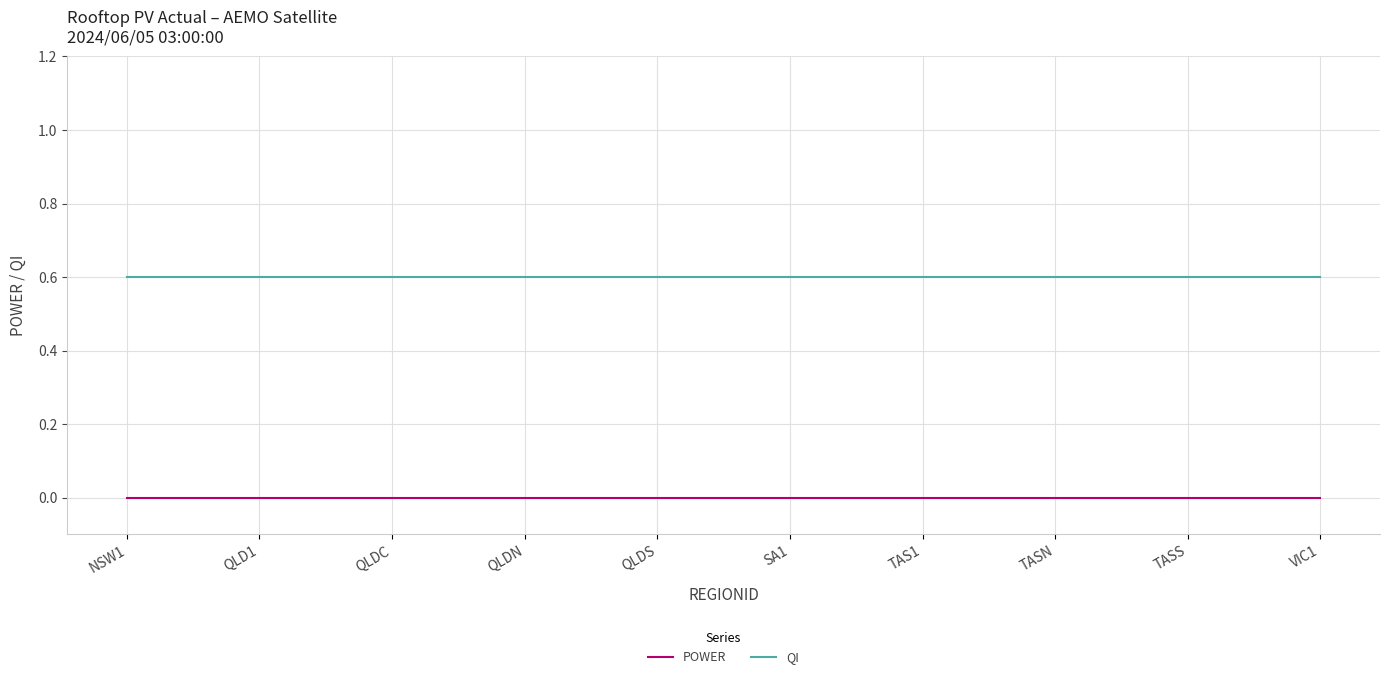

How many series are shown in this chart?

2